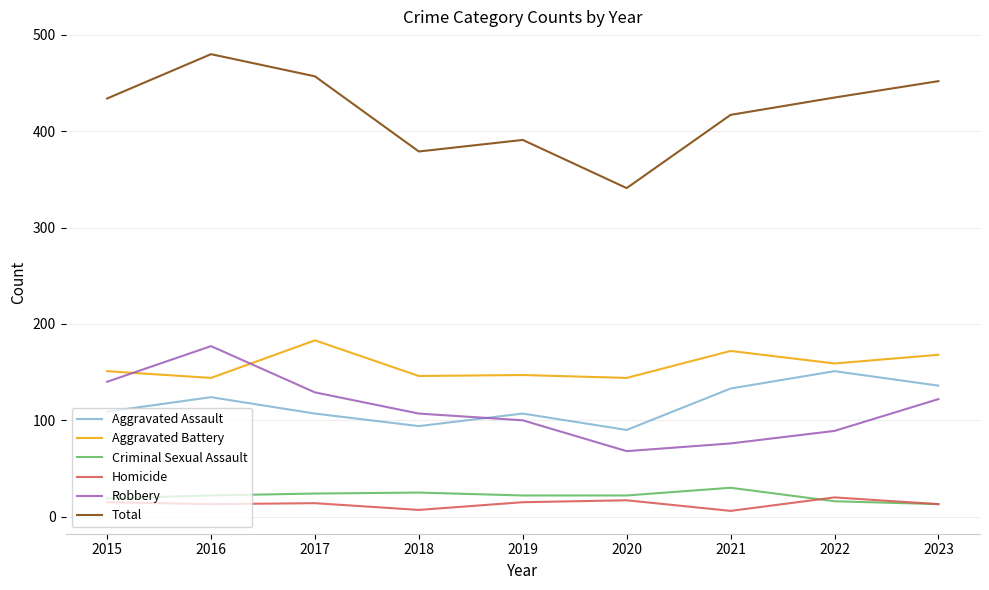

What is the greatest value displayed?

480